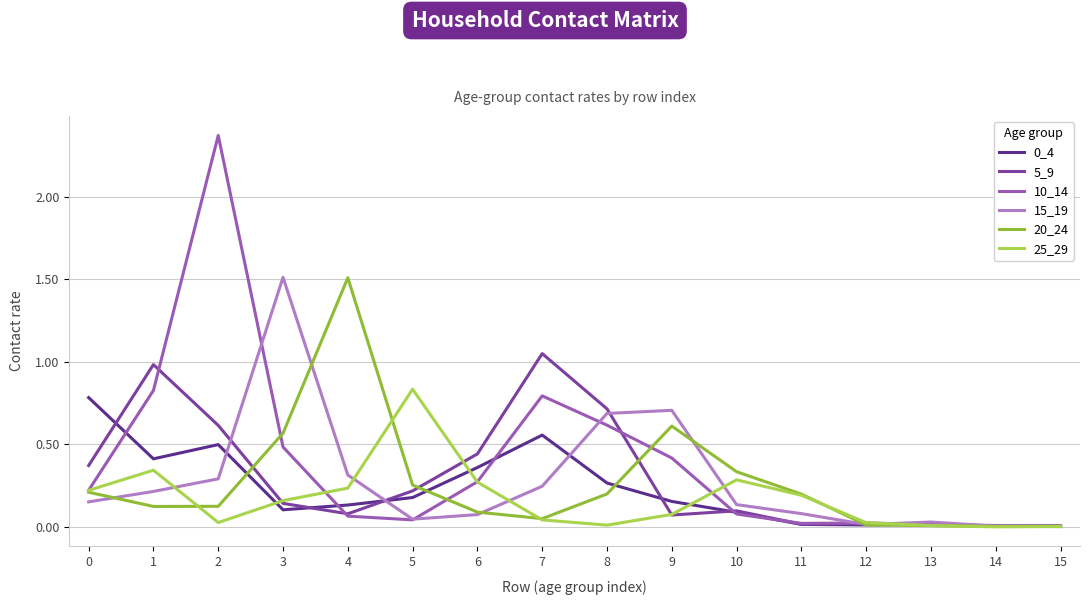

How many distinct data groups are displayed?

6